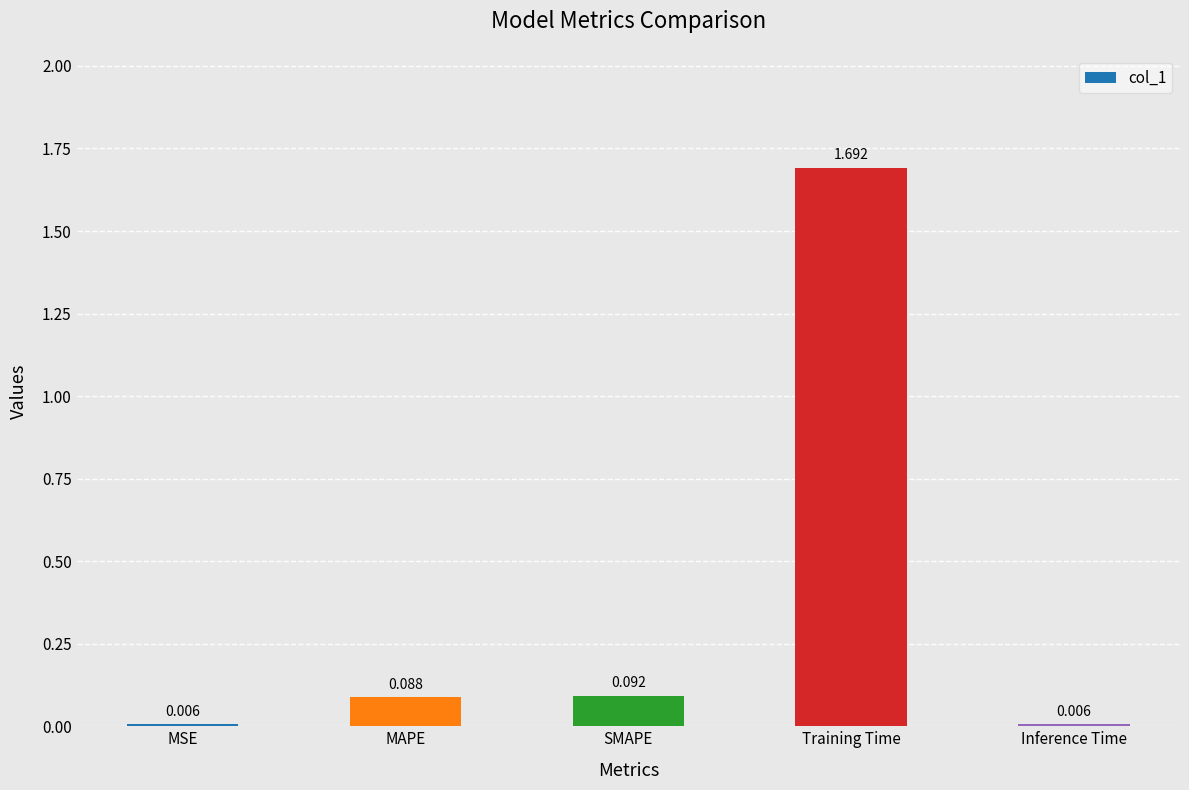

Which has a higher value, MAPE or Inference Time?

MAPE